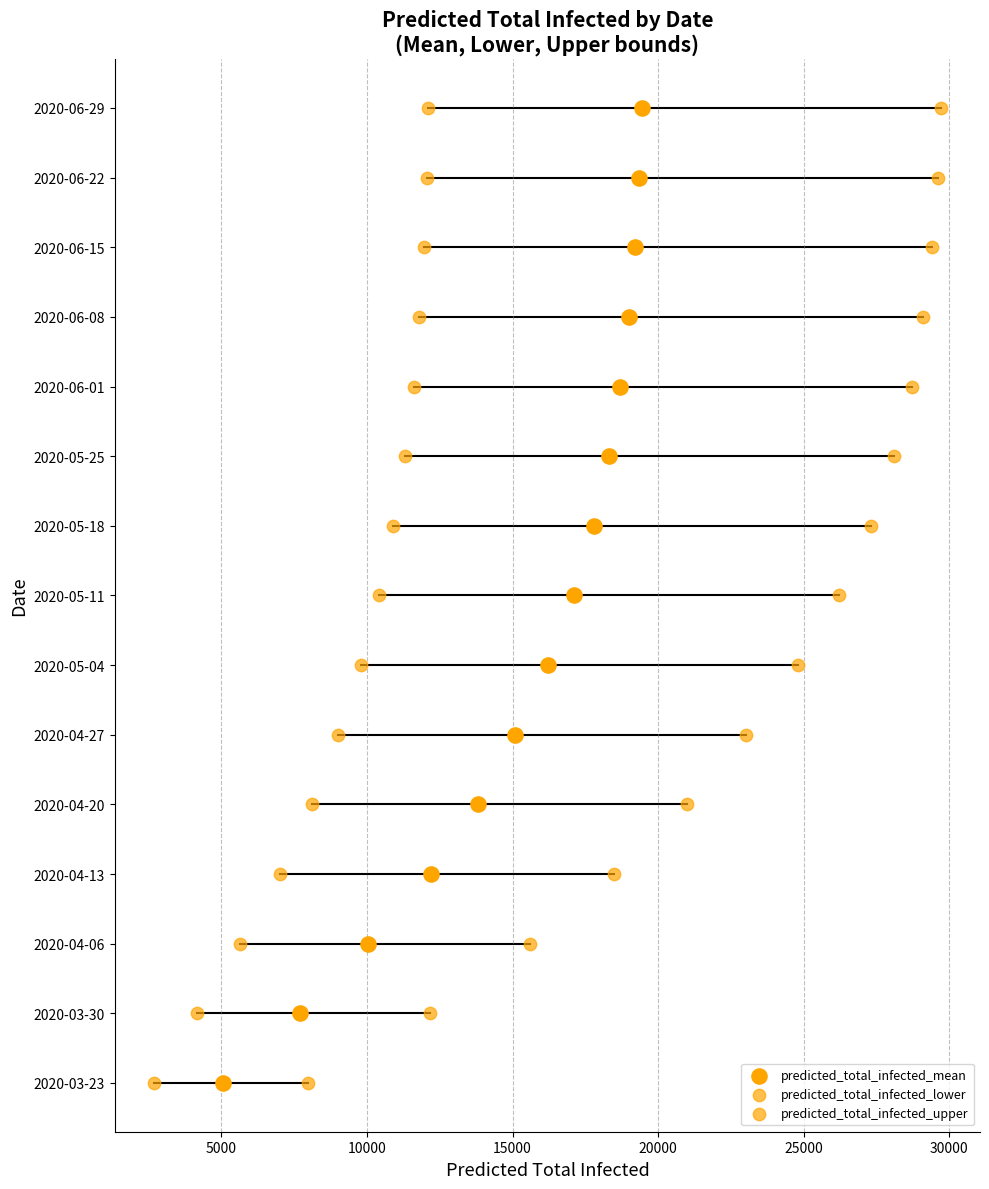

Which series reaches the minimum Y coordinate?

predicted_total_infected_mean